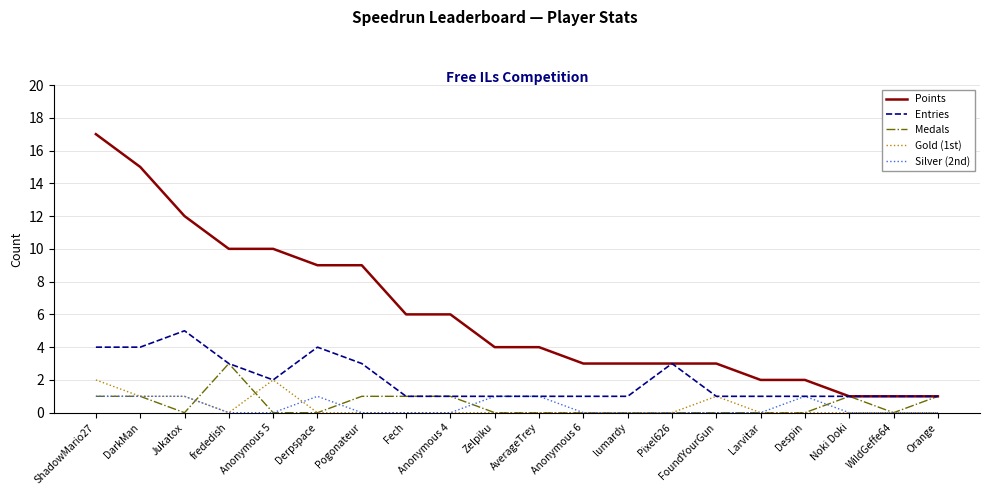

True or false: Points and Silver (2nd) cross at least once.

False